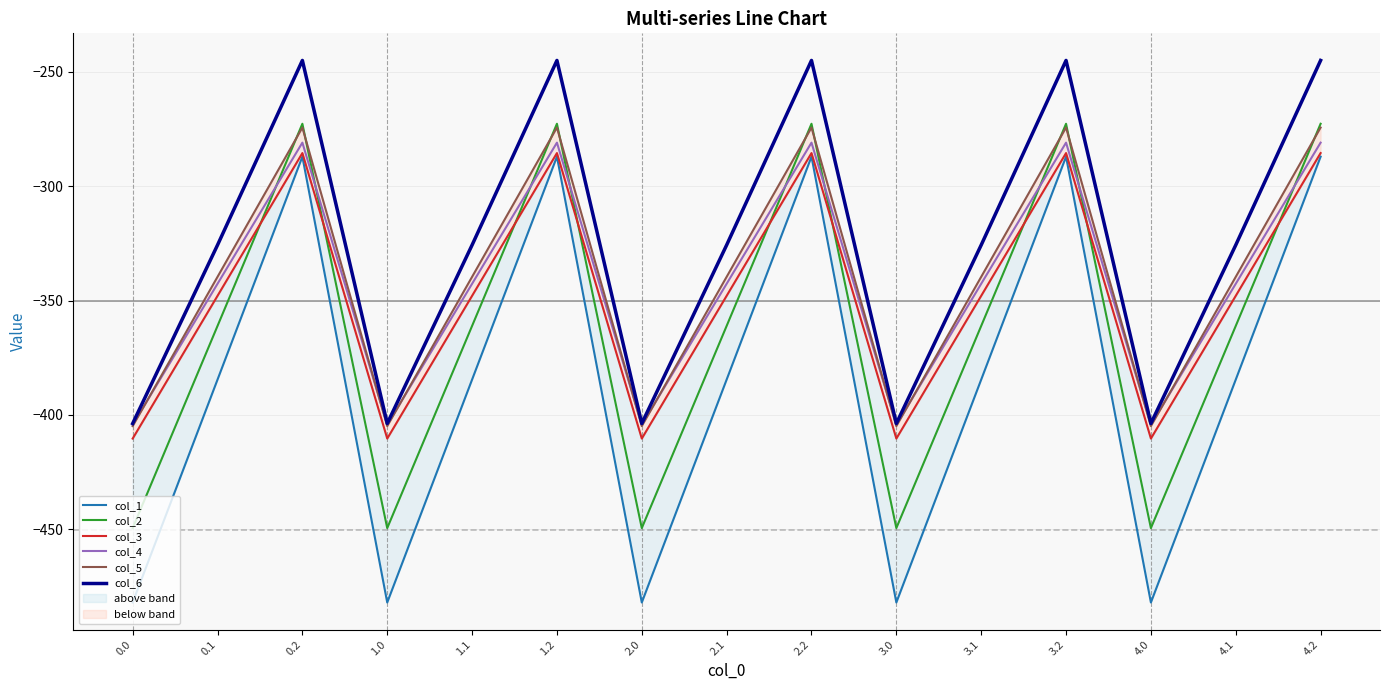

Where is the first local minimum for col_1?

1.0